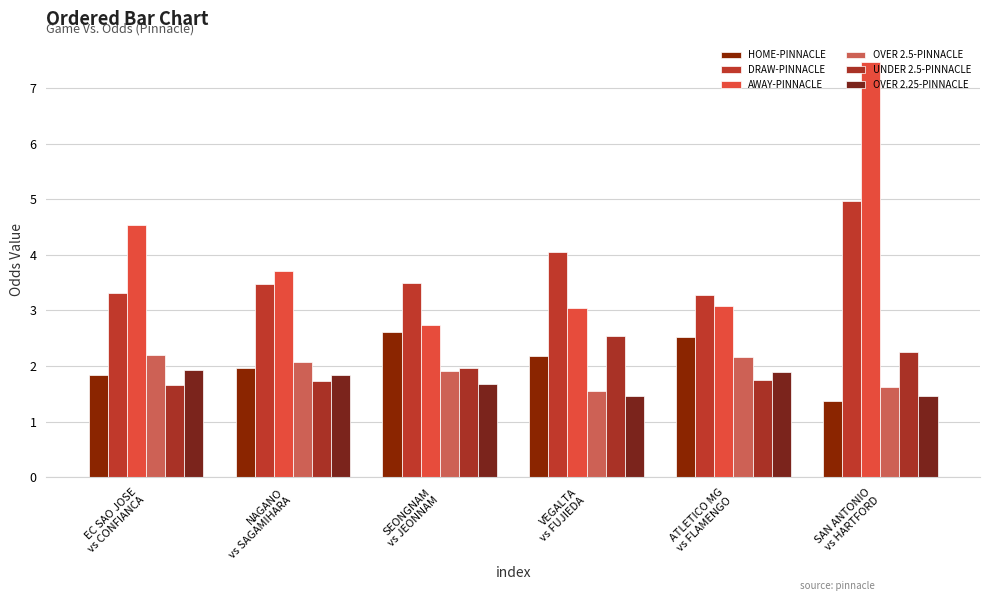

Count the number of categories in the chart.

6